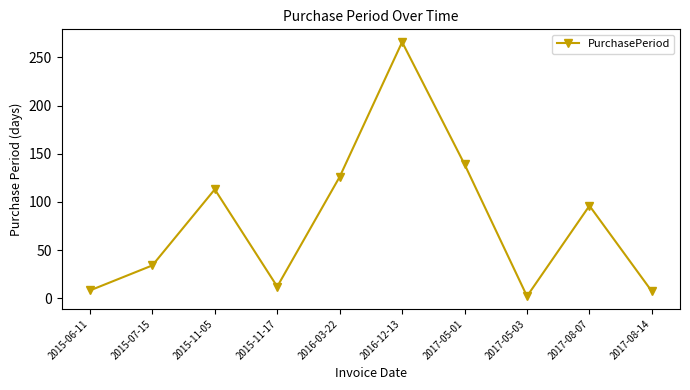

What is the label of the 5th point from the left?

2016-03-22